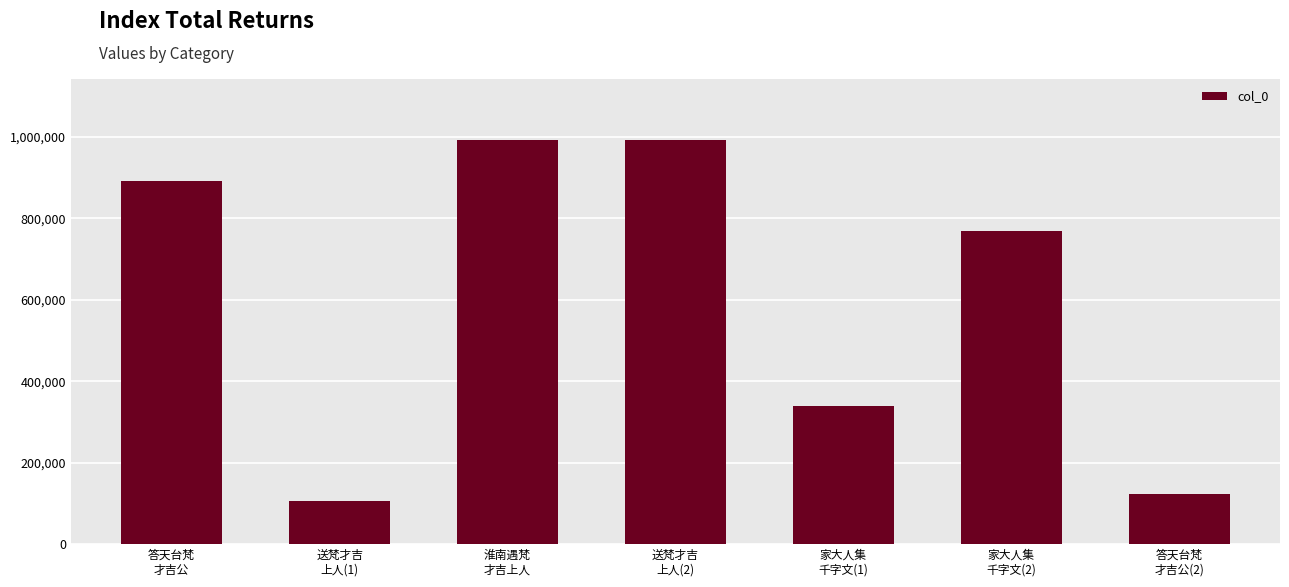

What is the sum of all values?

4215246